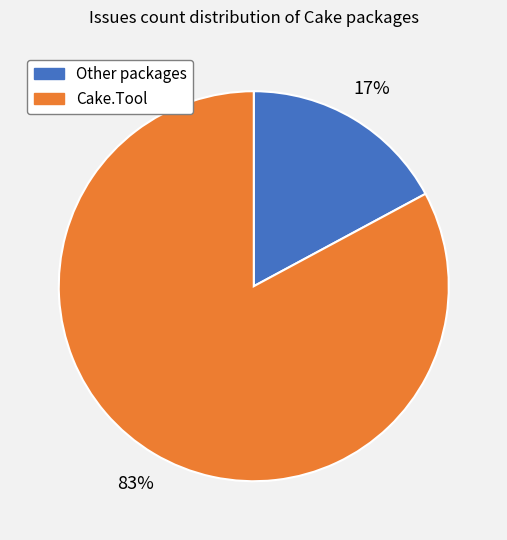

To the nearest percent, what is the average slice percentage?

50%